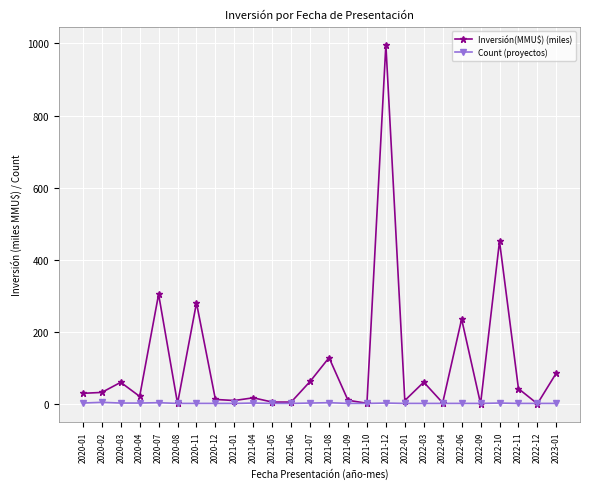

Where is Inversión(MMU$) (miles) nearest to the value 498?

2022-10